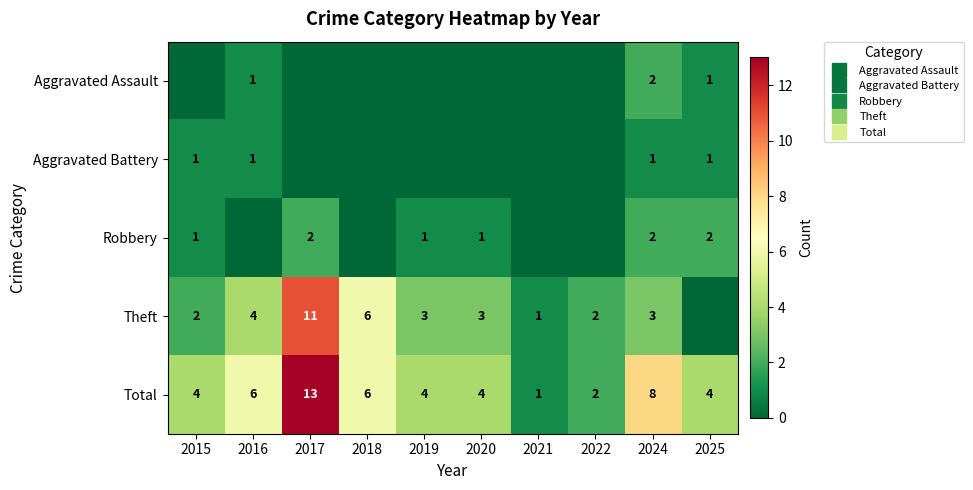

Which has a higher value, 2018 or 2019?

2018